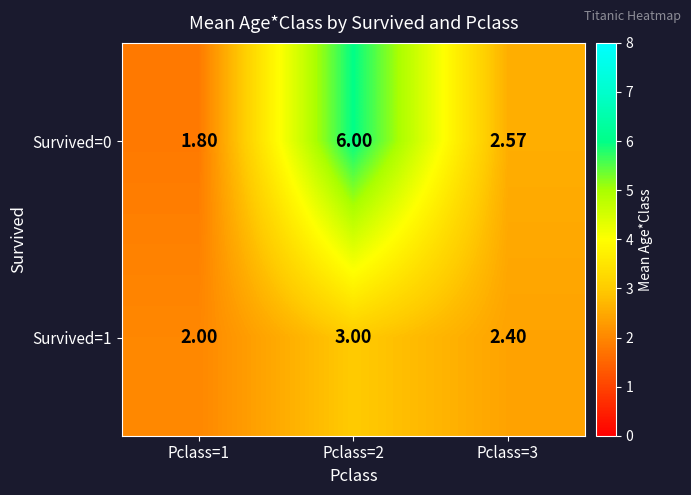

Is the value of Survived=0 at Pclass=2 greater than the value of Survived=1 at Pclass=3?

Yes